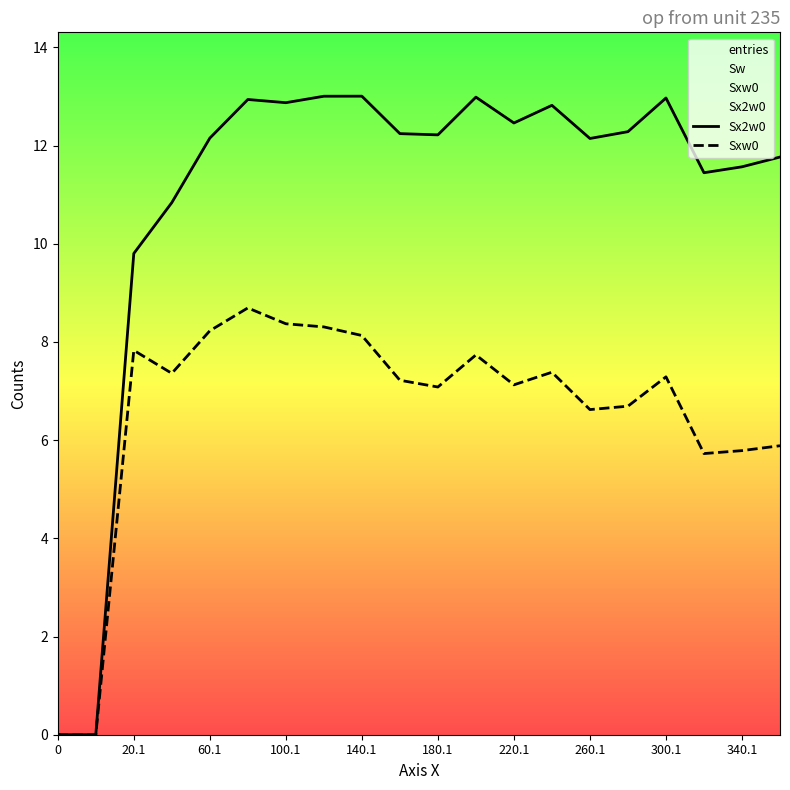

Which has a higher value, 20.1 or 140.1?

140.1